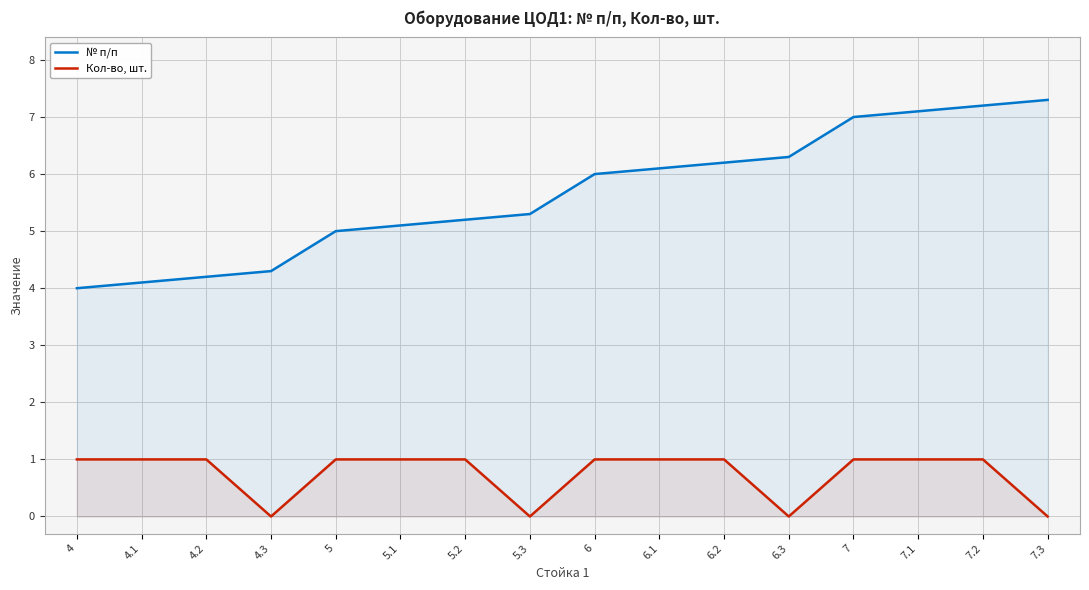

In Кол-во, шт., how many points are lower than both neighbors (excluding endpoints)?

3